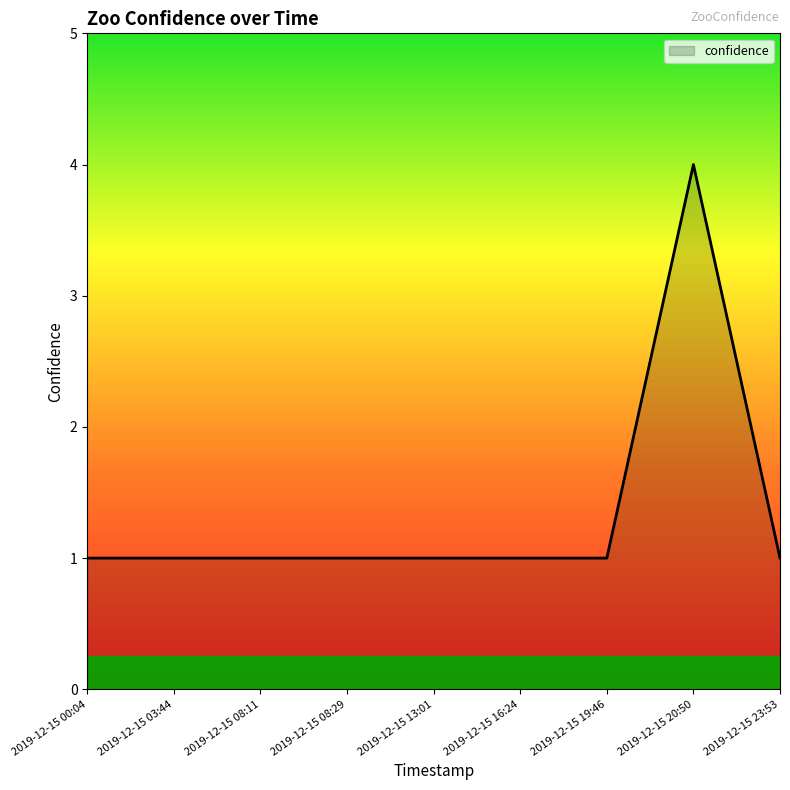

What is the maximum value shown in the chart?

4